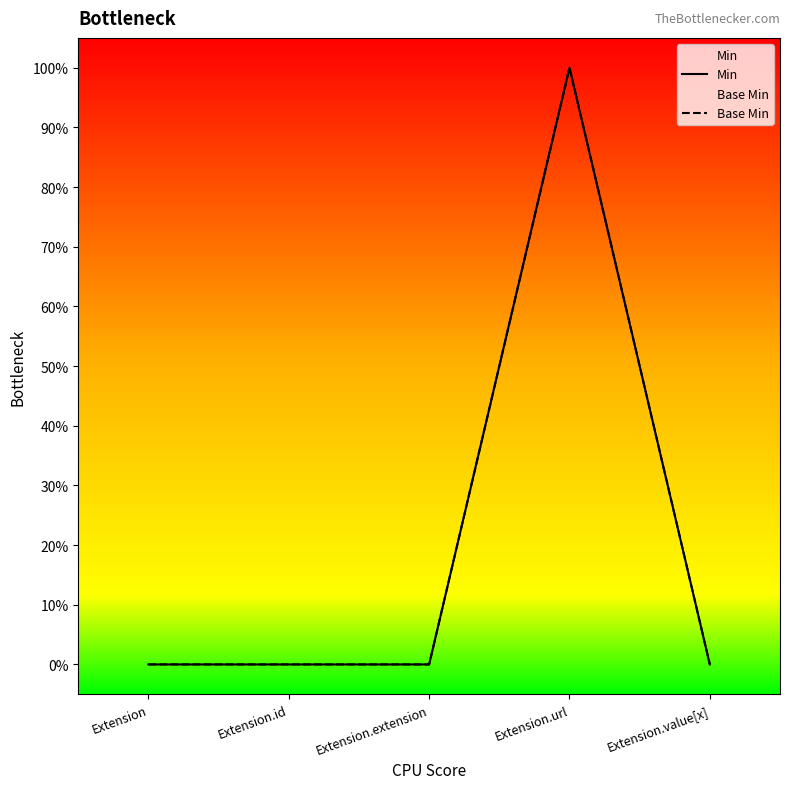

True or false: Base Min has a value of 0 at Extension.extension.

True